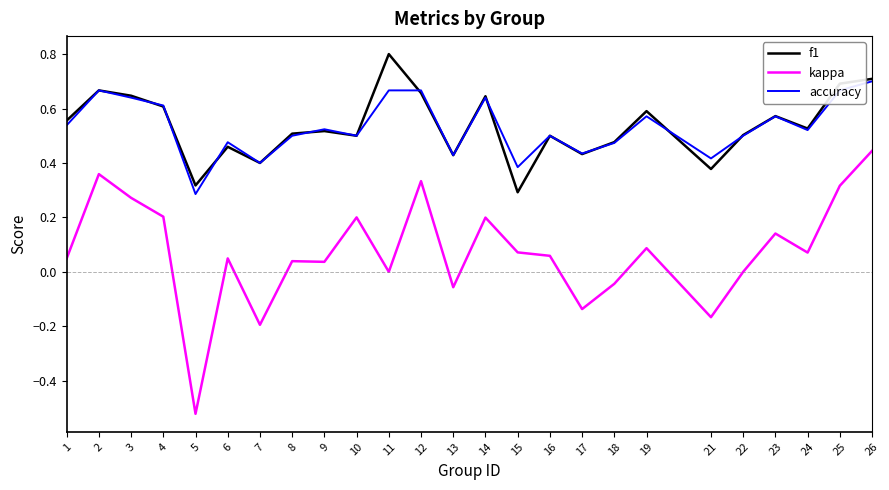

True or false: kappa has a value of 0.1 at 15.

True